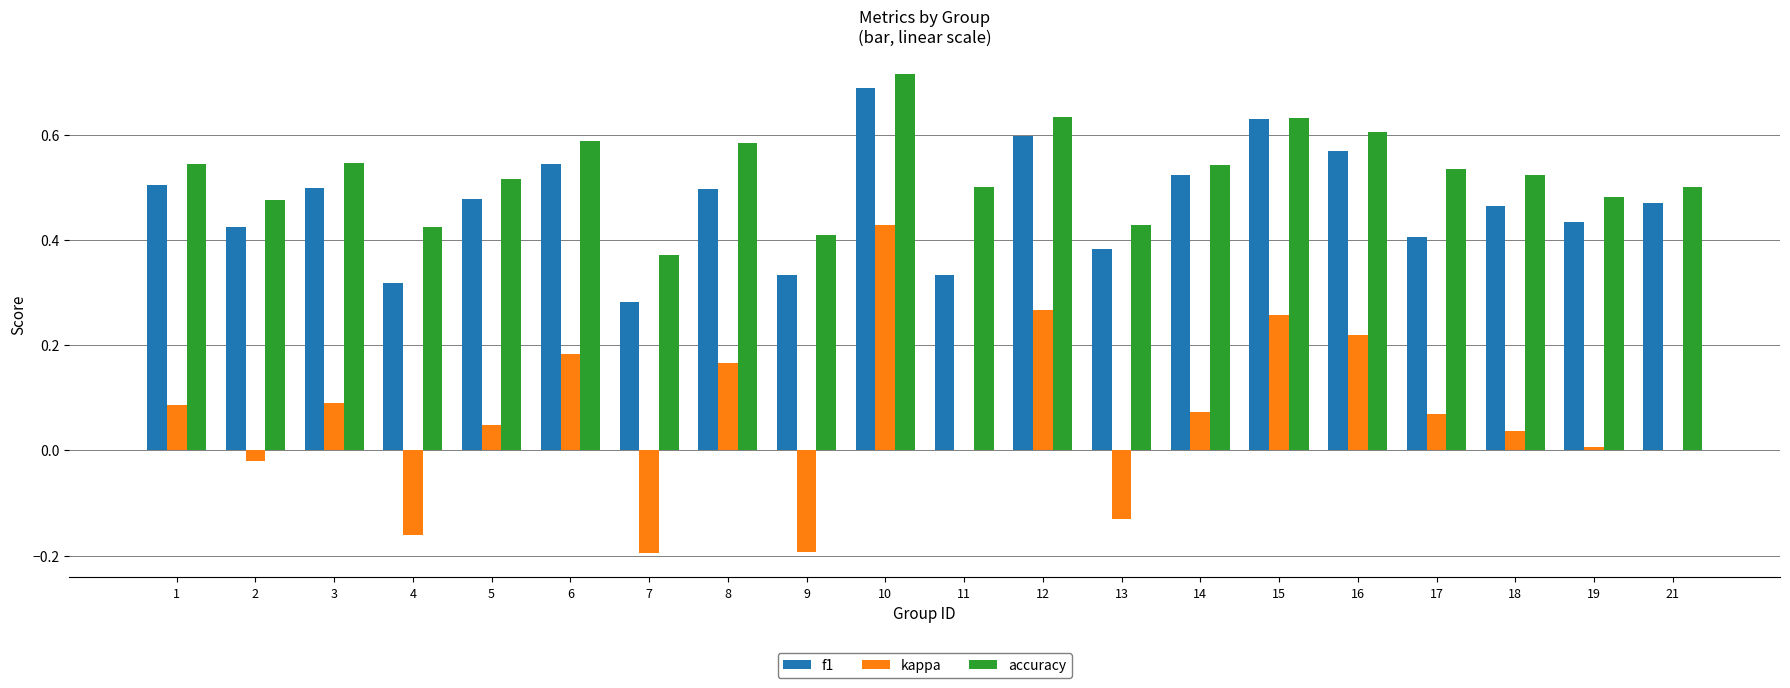

The kappa series shows 0.1 at 3. True or false?

True